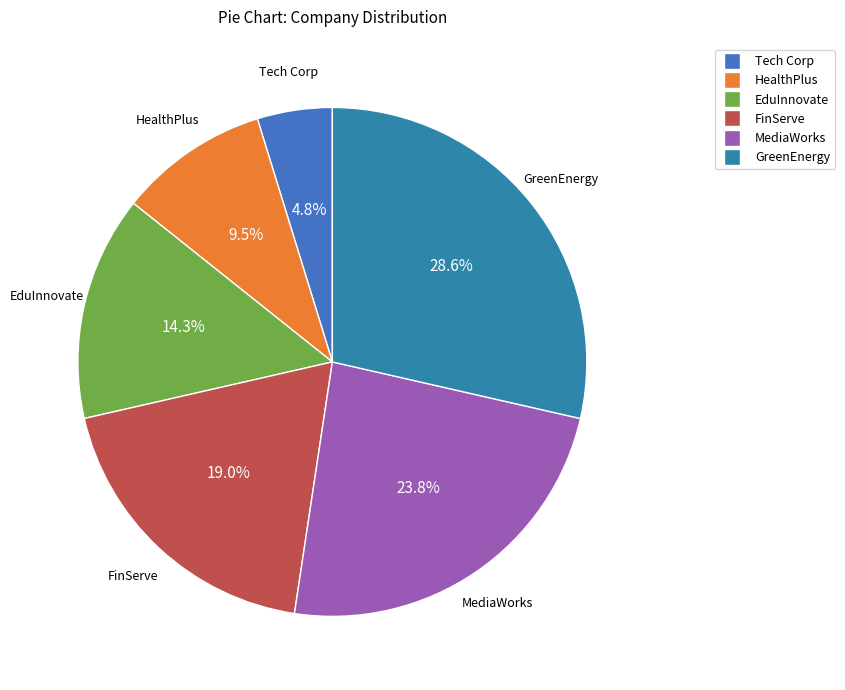

What percentage is the EduInnovate slice, to the nearest percent?

14%